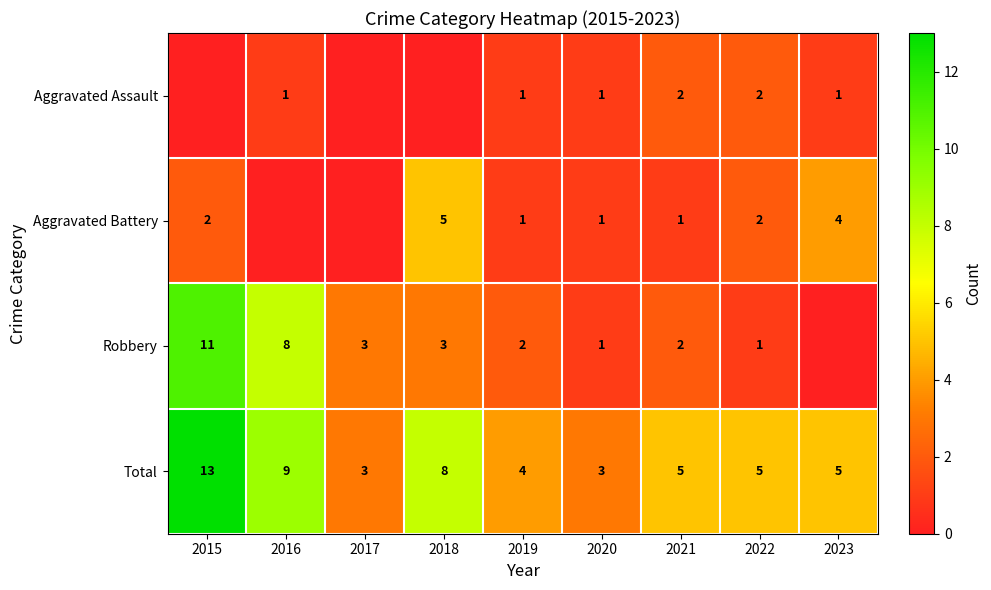

Where does the Total series first go above 5?

2015